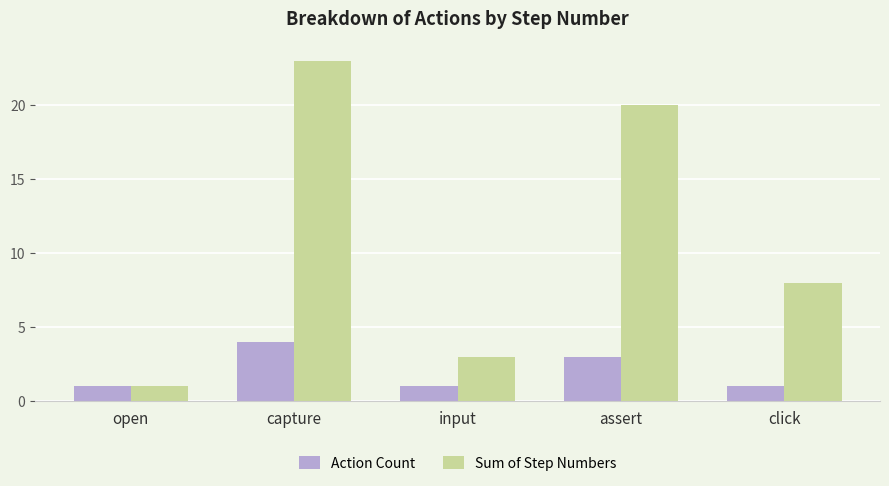

What is the label of the 3rd bar from the left?

input